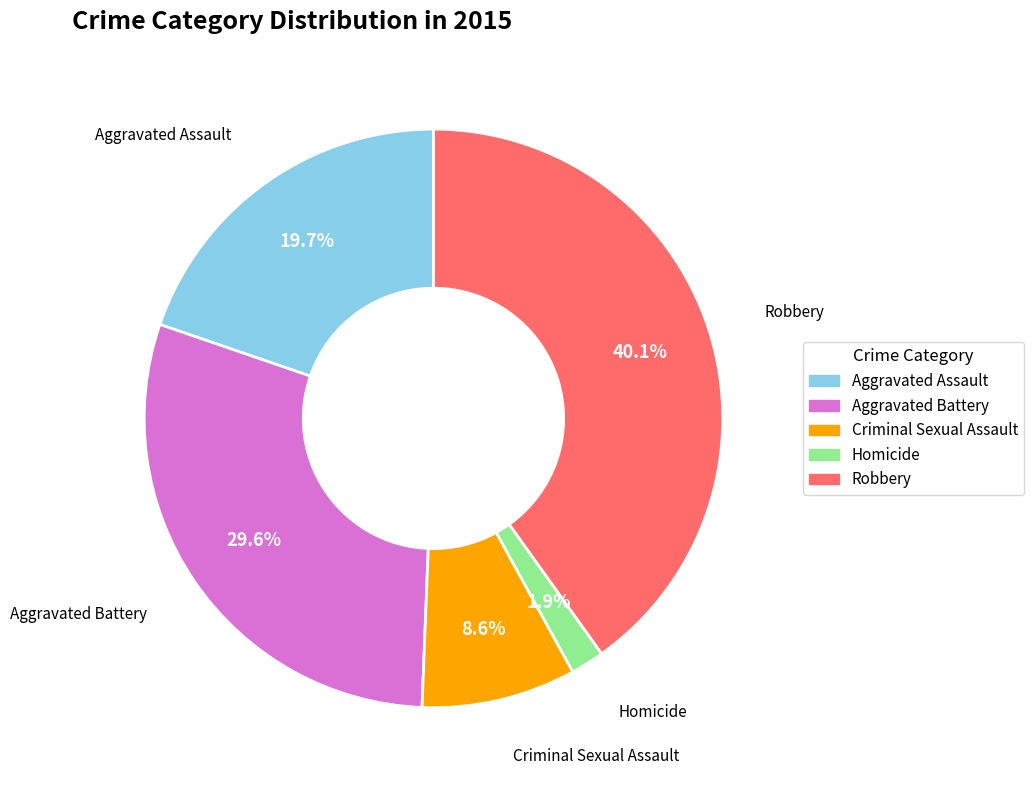

What is the smallest slice in the pie chart?

Homicide